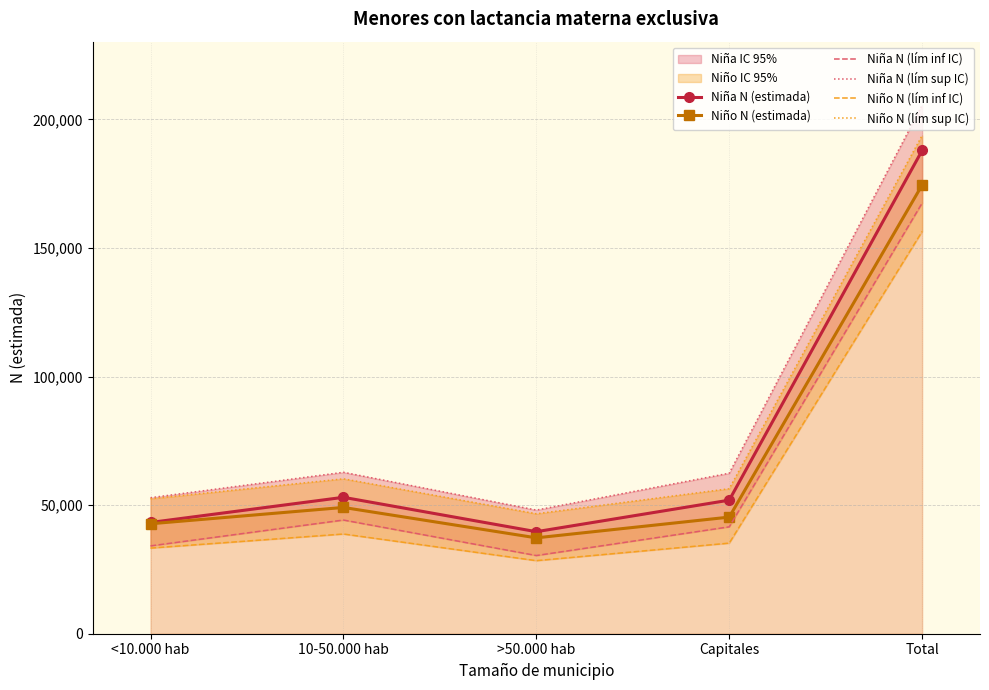

What is the approximate value of Niña N (estimada) at >50.000 hab?

39674